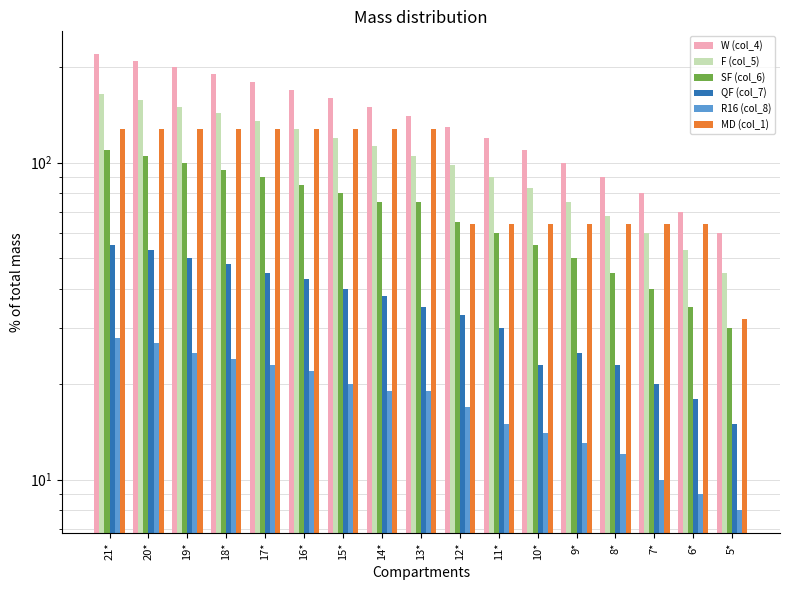

What is the minimum value shown in the chart?

8